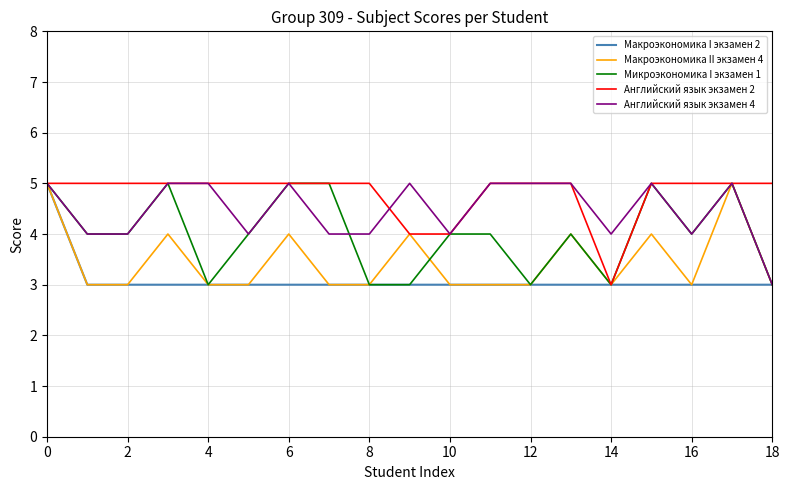

What is the smallest value displayed?

3